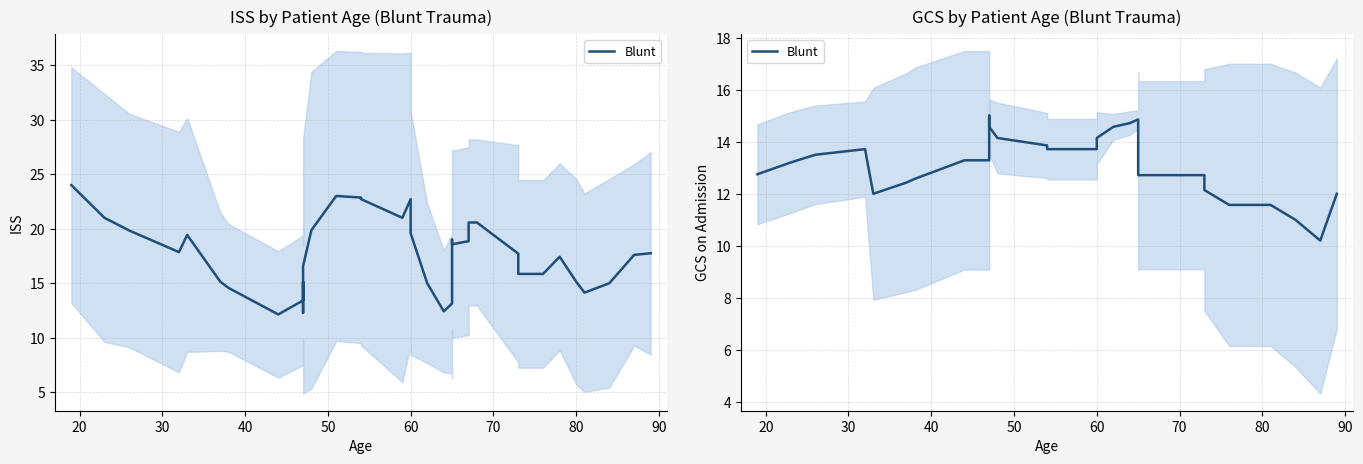

Count the number of values greater than 13.

20